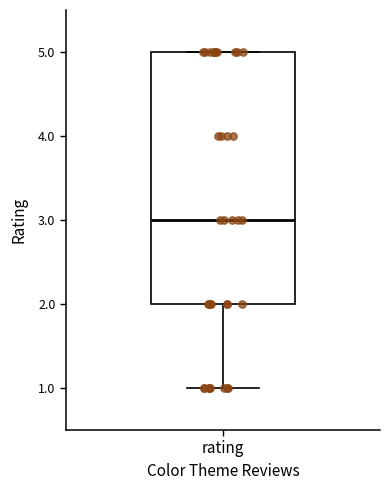

Read this box plot against the y-axis: the position of the median line, the range covered by the box, and the ends of both whiskers. The values are not printed on the chart, so give them approximately, as read against the axis.

median 3, box 2 to 5, whiskers 1 to 5